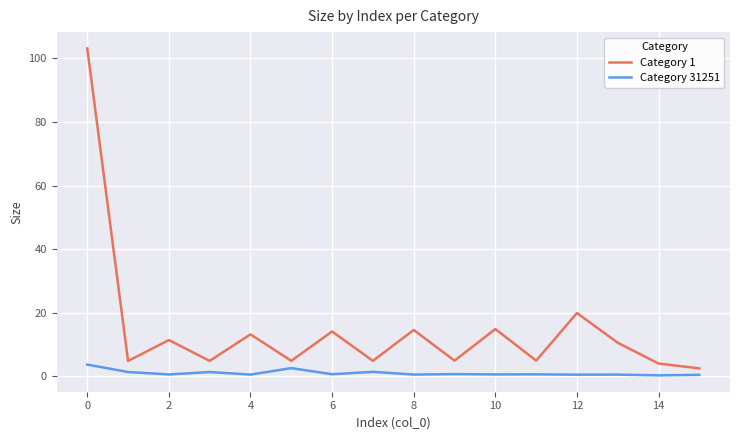

True or false: Category 31251 and Category 1 cross at least once.

False